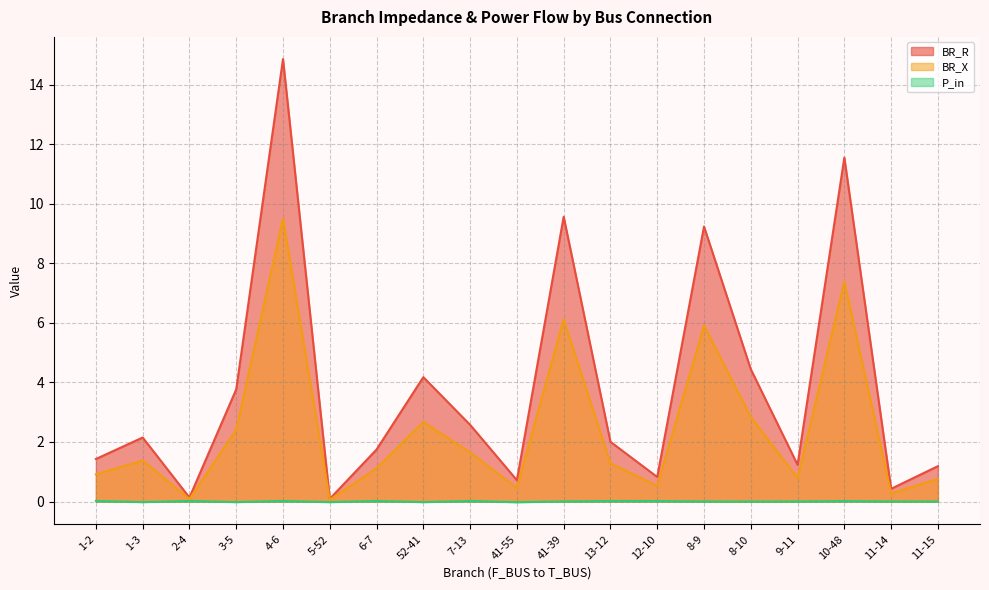

Reading left to right, extract all data points from this chart.

BR_R: 1-2=1.4	1-3=2.1	2-4=0.1	3-5=3.8	4-6=14.9	5-52=0.1	6-7=1.7	52-41=4.2	7-13=2.6	41-55=0.7	41-39=9.6	13-12=2.0	12-10=0.8	8-9=9.2	8-10=4.4	9-11=1.2	10-48=11.6	11-14=0.4	11-15=1.2
BR_X: 1-2=0.9	1-3=1.4	2-4=0.1	3-5=2.4	4-6=9.5	5-52=0.1	6-7=1.1	52-41=2.7	7-13=1.6	41-55=0.5	41-39=6.1	13-12=1.3	12-10=0.5	8-9=5.9	8-10=2.8	9-11=0.8	10-48=7.4	11-14=0.3	11-15=0.8
P_in: 1-2=0.0	1-3=-0.0	2-4=0.0	3-5=-0.0	4-6=0.0	5-52=-0.0	6-7=0.0	52-41=-0.0	7-13=0.0	41-55=-0.0	41-39=0.0	13-12=0.0	12-10=0.0	8-9=0.0	8-10=-0.0	9-11=0.0	10-48=0.0	11-14=0.0	11-15=0.0